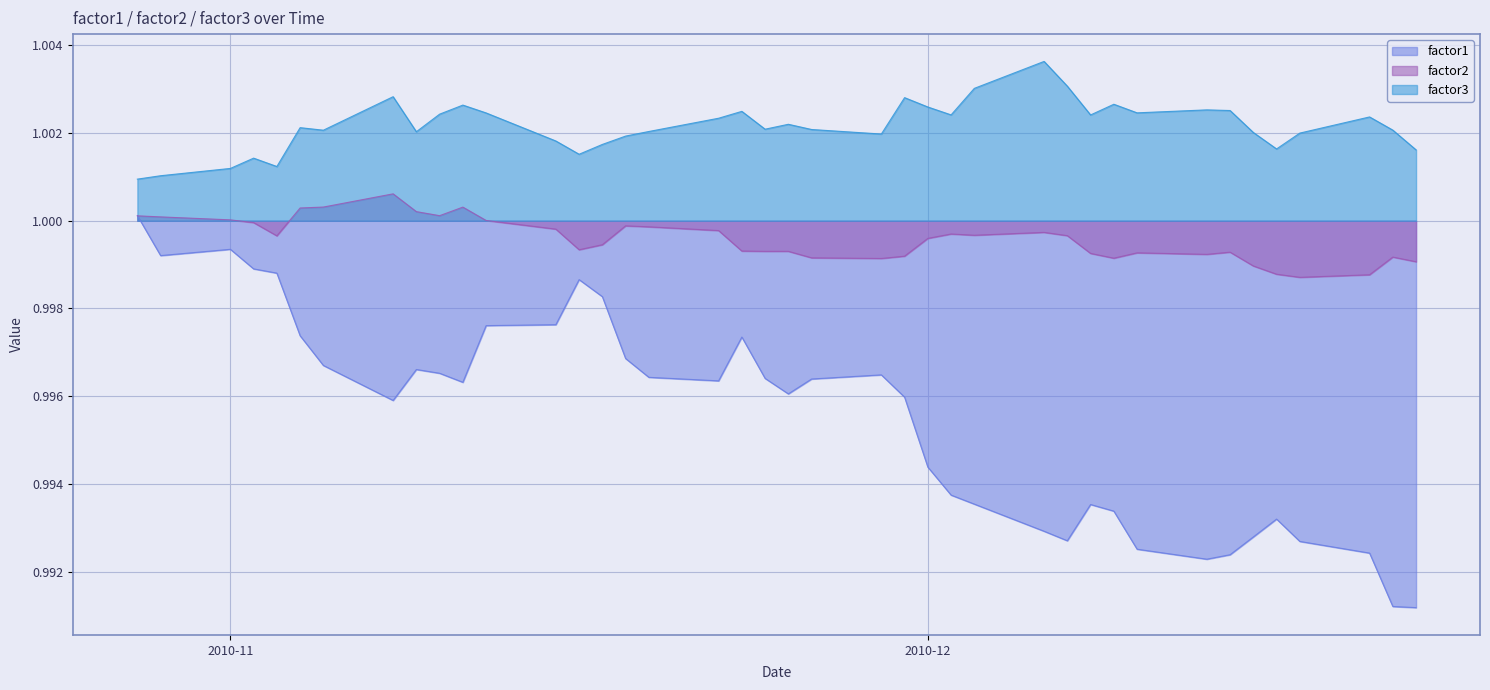

Which has a higher value, 2010-12-15 or 2010-11-04?

2010-11-04